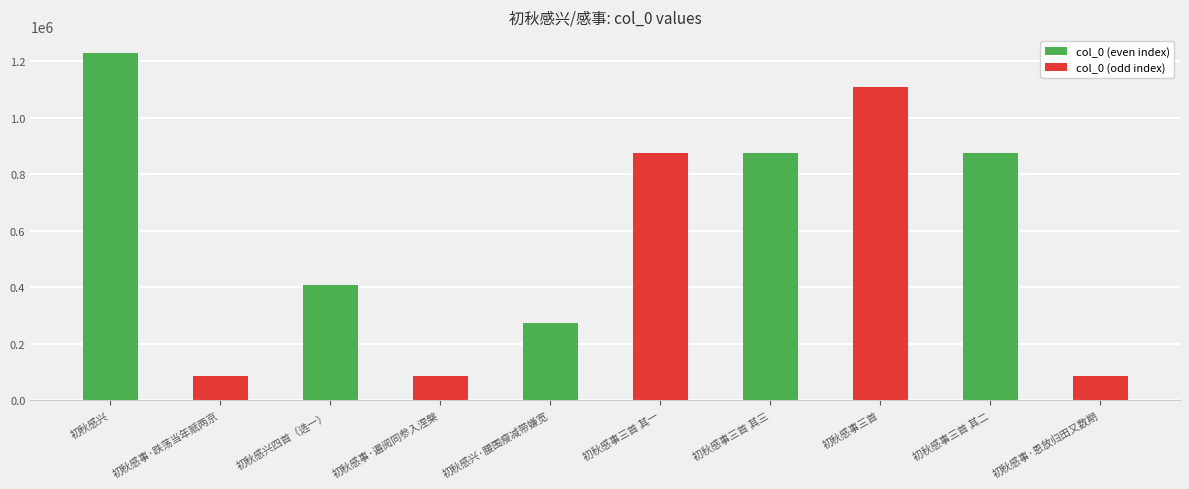

How many data points are less than 876725?

5